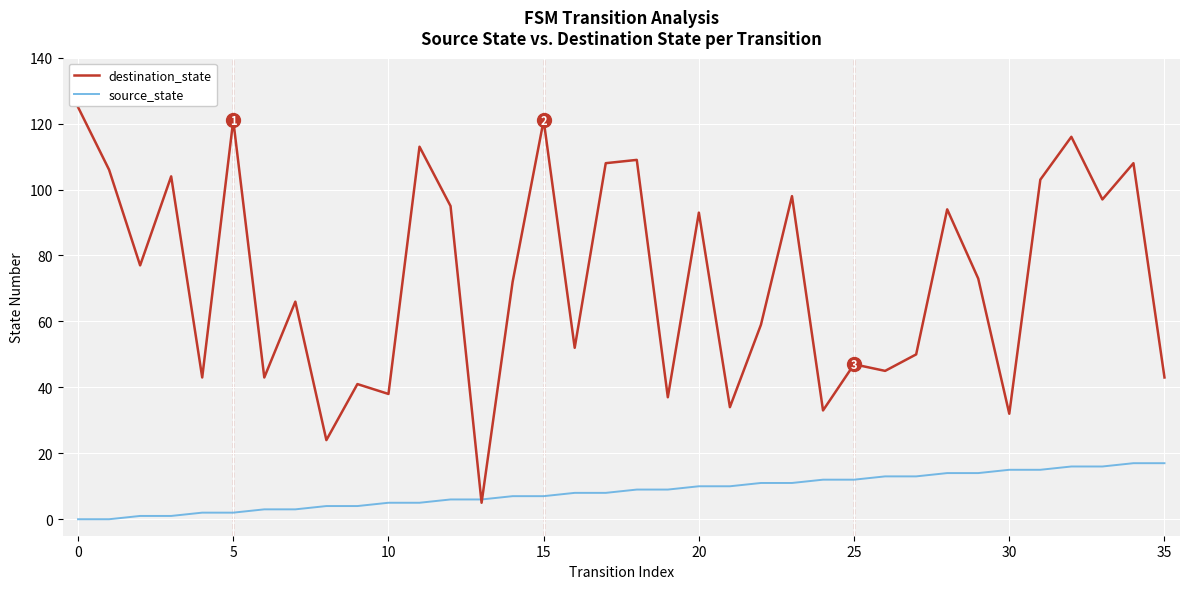

List the series in order of their overall mean, lowest first.

source_state, destination_state